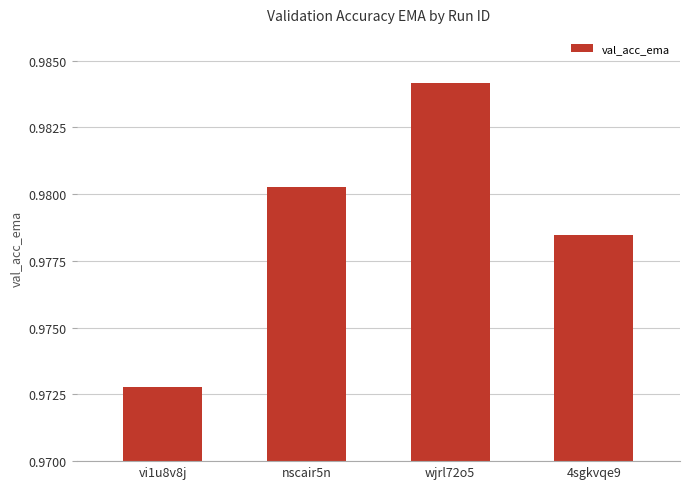

How many values are between 0 and 1?

4